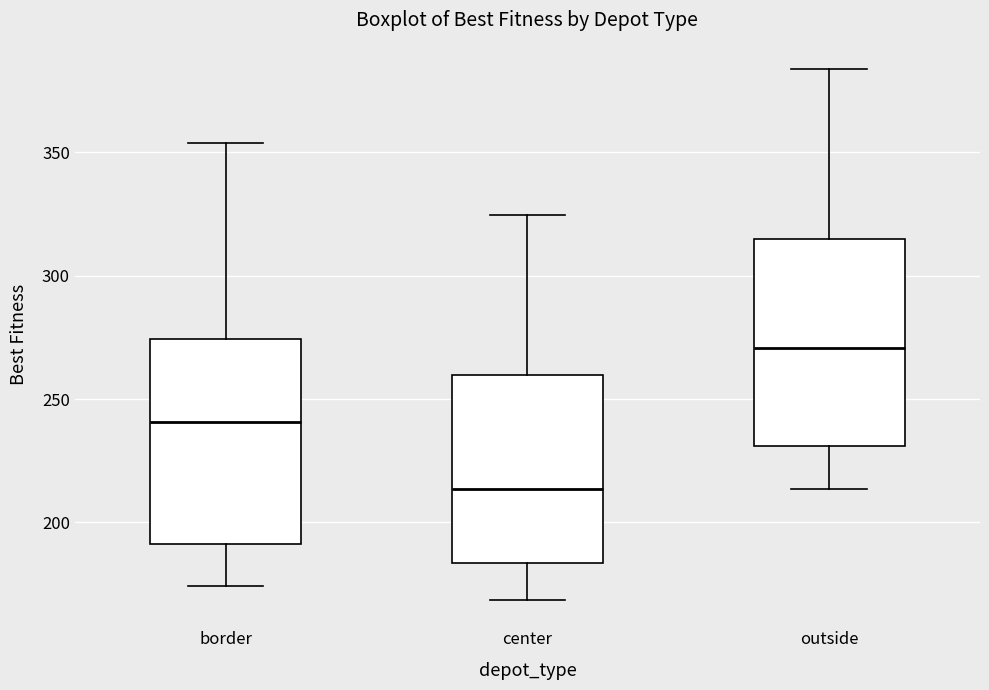

Which box's median line is the lowest?

center